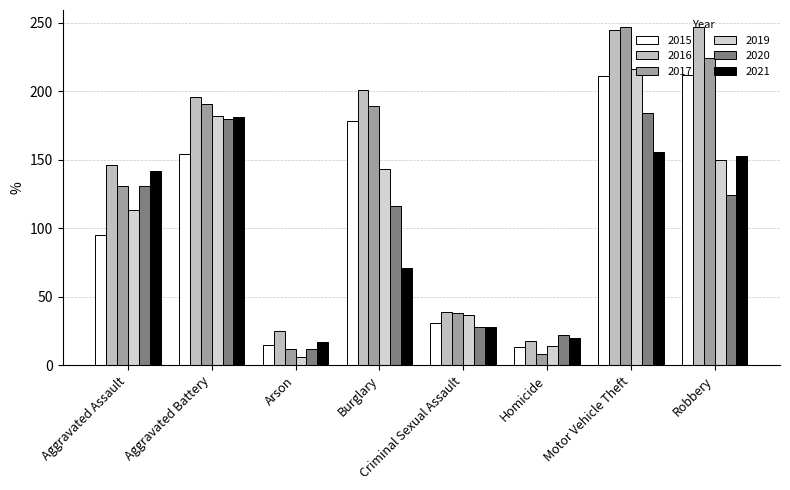

Reading left to right, what are all the values shown in this chart?

2015: Aggravated Assault=95	Aggravated Battery=154	Arson=15	Burglary=178	Criminal Sexual Assault=31	Homicide=13	Motor Vehicle Theft=211	Robbery=212
2016: Aggravated Assault=146	Aggravated Battery=196	Arson=25	Burglary=201	Criminal Sexual Assault=39	Homicide=18	Motor Vehicle Theft=245	Robbery=247
2017: Aggravated Assault=131	Aggravated Battery=191	Arson=12	Burglary=189	Criminal Sexual Assault=38	Homicide=8	Motor Vehicle Theft=247	Robbery=224
2019: Aggravated Assault=113	Aggravated Battery=182	Arson=6	Burglary=143	Criminal Sexual Assault=37	Homicide=14	Motor Vehicle Theft=216	Robbery=150
2020: Aggravated Assault=131	Aggravated Battery=180	Arson=12	Burglary=116	Criminal Sexual Assault=28	Homicide=22	Motor Vehicle Theft=184	Robbery=124
2021: Aggravated Assault=142	Aggravated Battery=181	Arson=17	Burglary=71	Criminal Sexual Assault=28	Homicide=20	Motor Vehicle Theft=156	Robbery=153